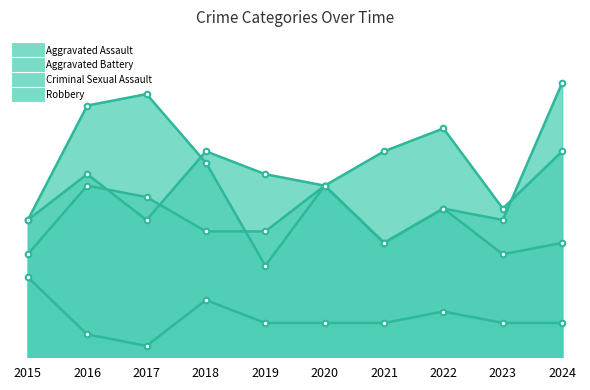

Is it true that Aggravated Battery equals 14 at 2017?

True